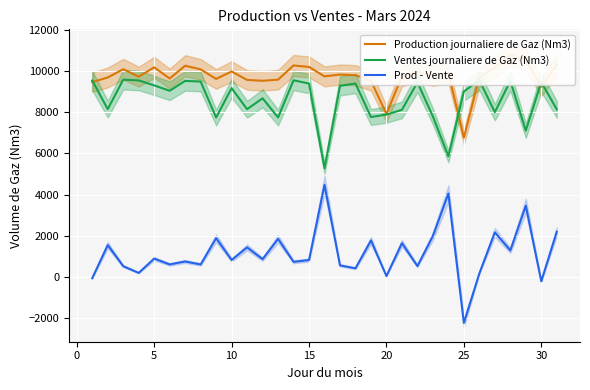

How many intersections are there between Ventes journaliere de Gaz (Nm3) and Production journaliere de Gaz (Nm3)?

5